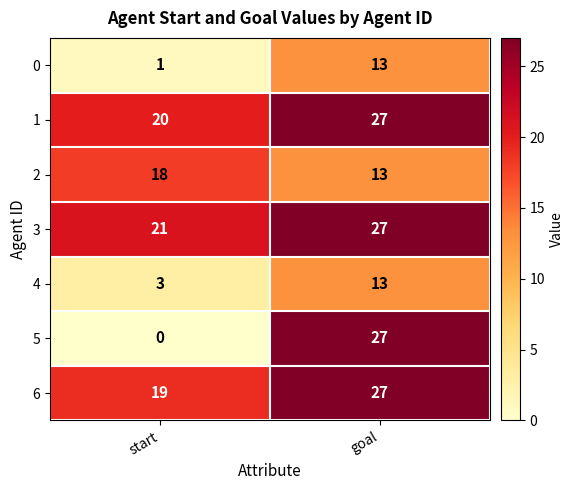

What is the average value of the 1 series?

24